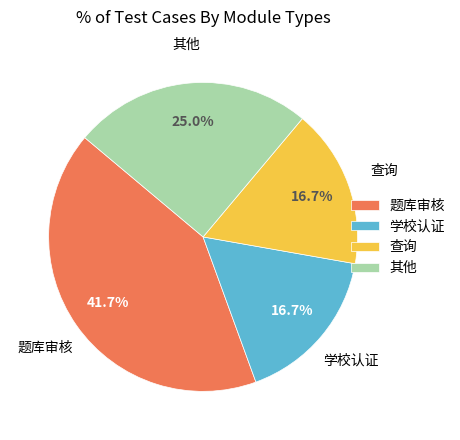

Is there any slice that represents more than half of the pie?

No